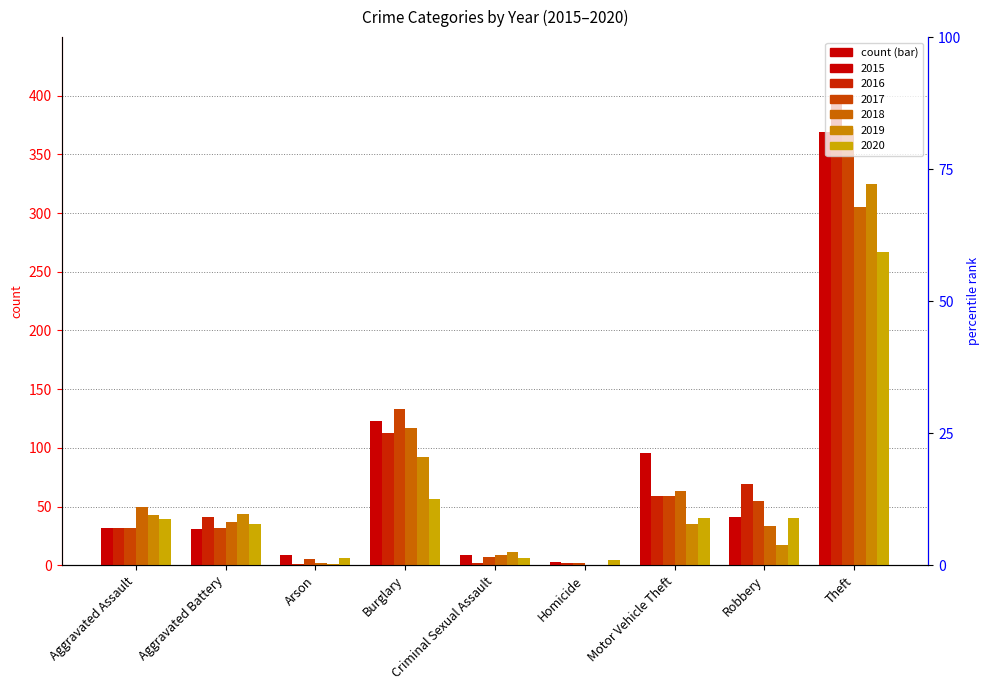

At which category is the sum across all series the highest?

Theft